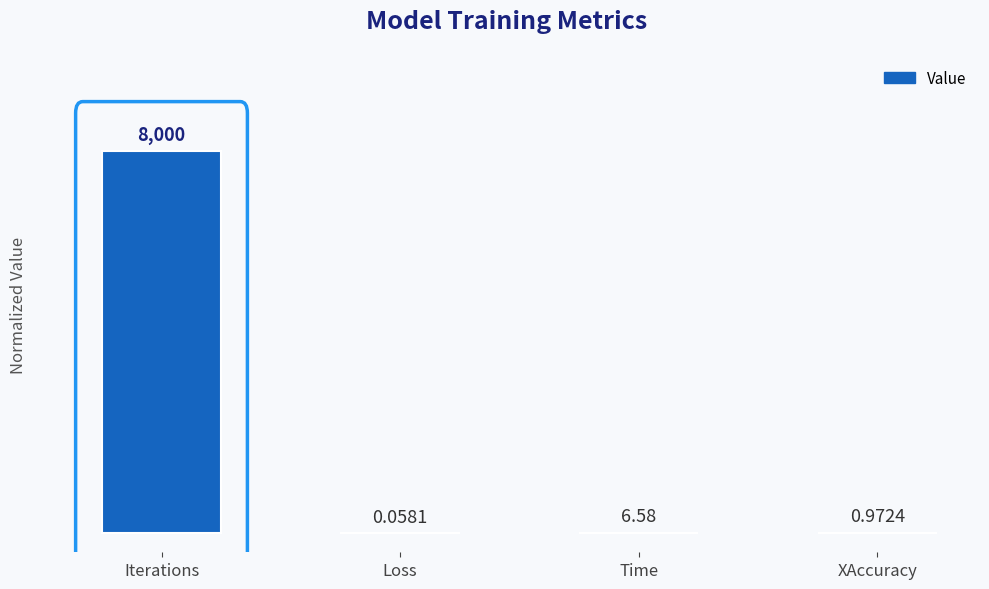

Are the bars horizontal?

No